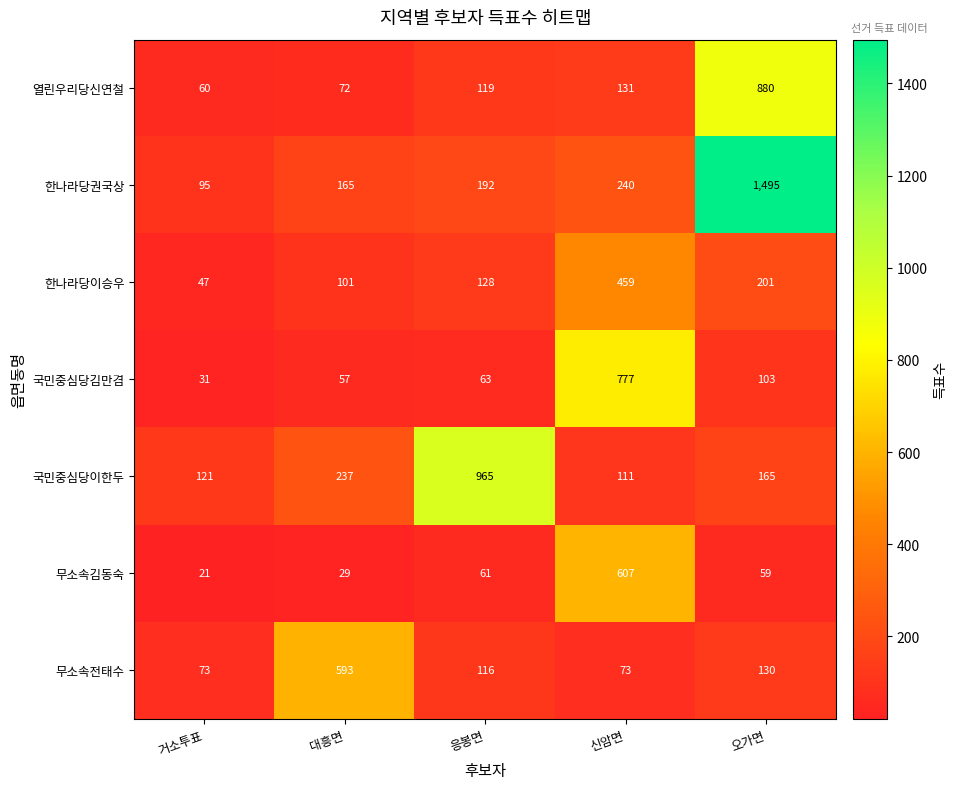

At 오가면, list the series in order from smallest to largest.

무소속김동숙, 국민중심당김만겸, 무소속전태수, 국민중심당이한두, 한나라당이승우, 열린우리당신연철, 한나라당권국상